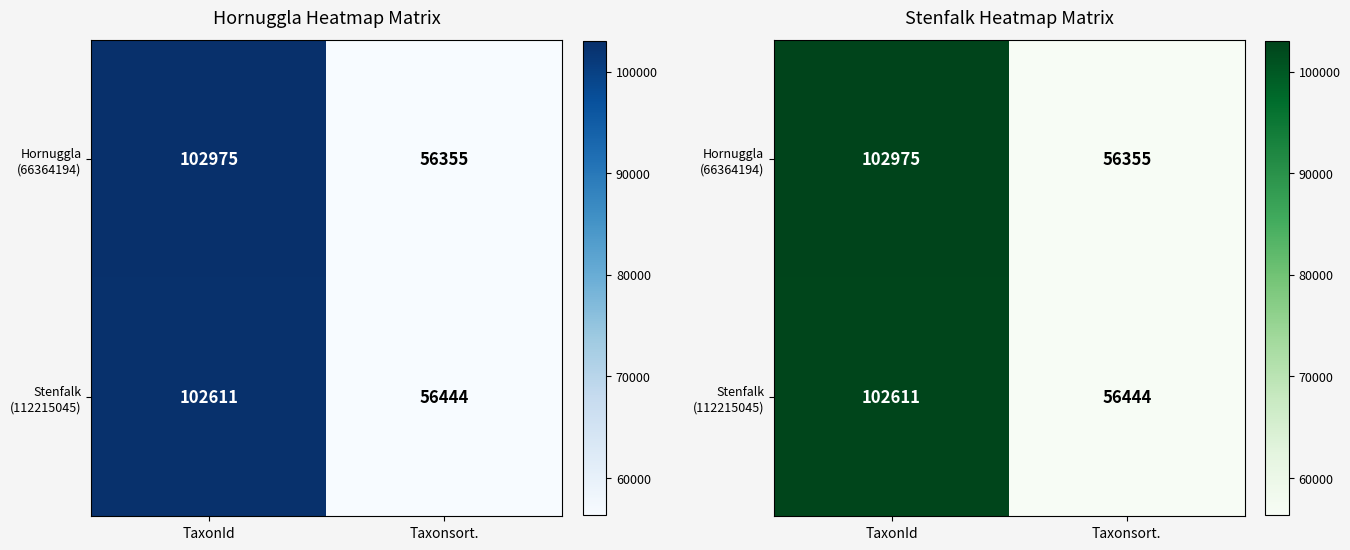

What is the maximum value shown in the chart?

102975